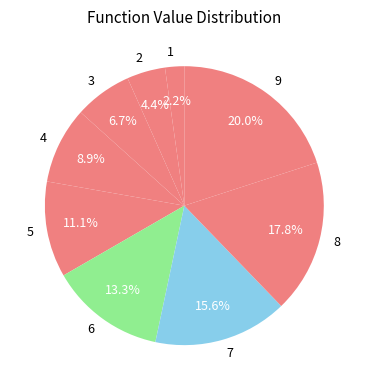

Between 5 and 2, which is larger?

5